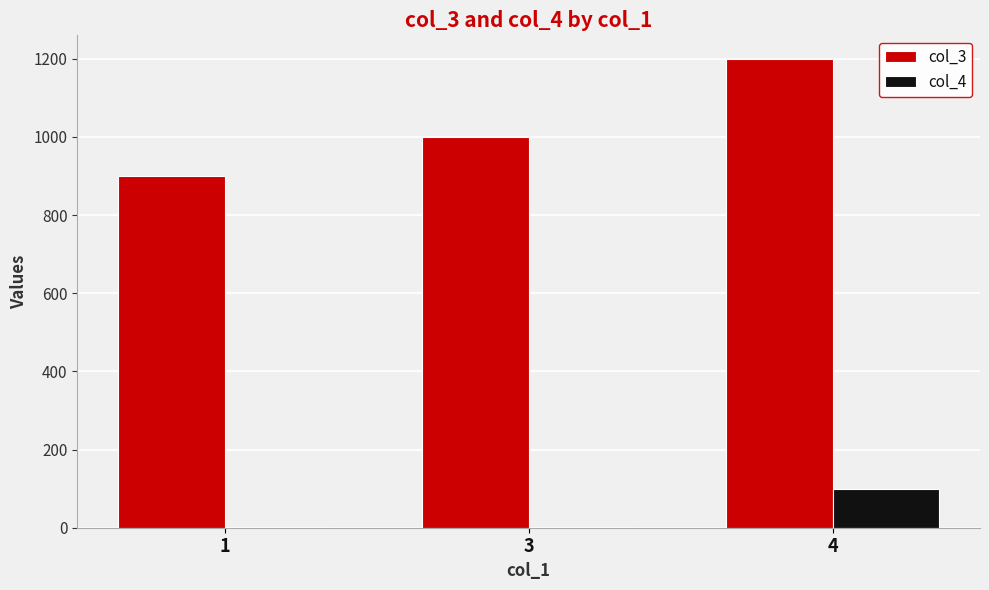

What is the greatest value displayed?

1200